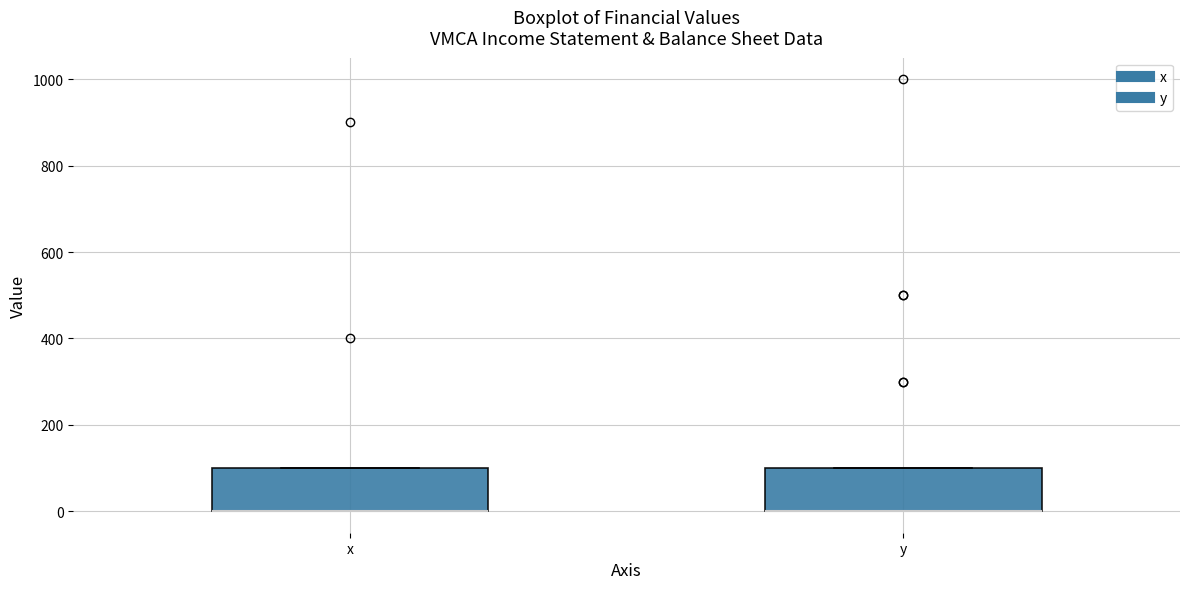

Where is the lower edge of the box for y on the y-axis? The values are not printed on the chart, so give them approximately, as read against the axis.

0